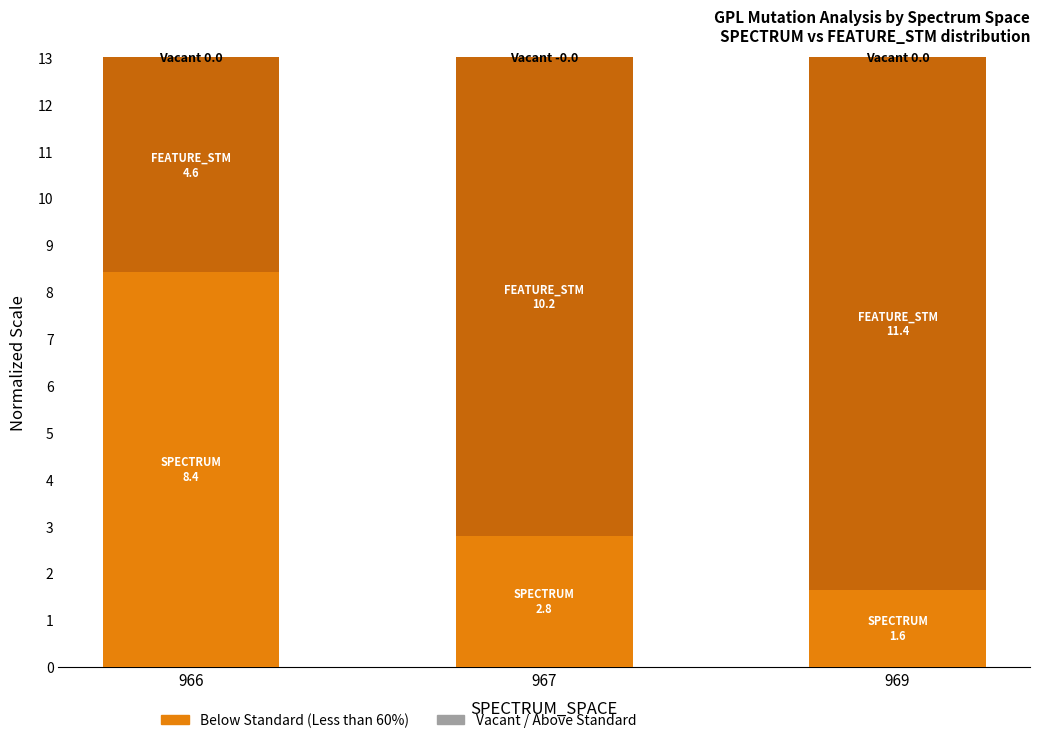

What is the total value across all series at 966?

13.0